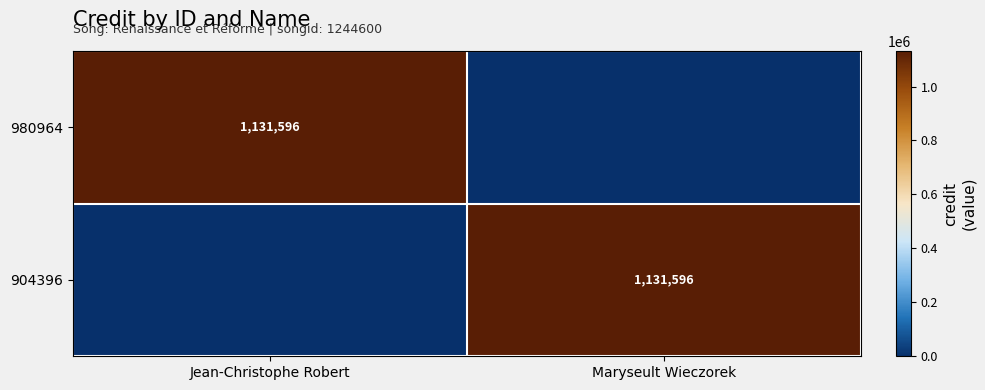

What is the total value across all series at Maryseult Wieczorek?

1131596